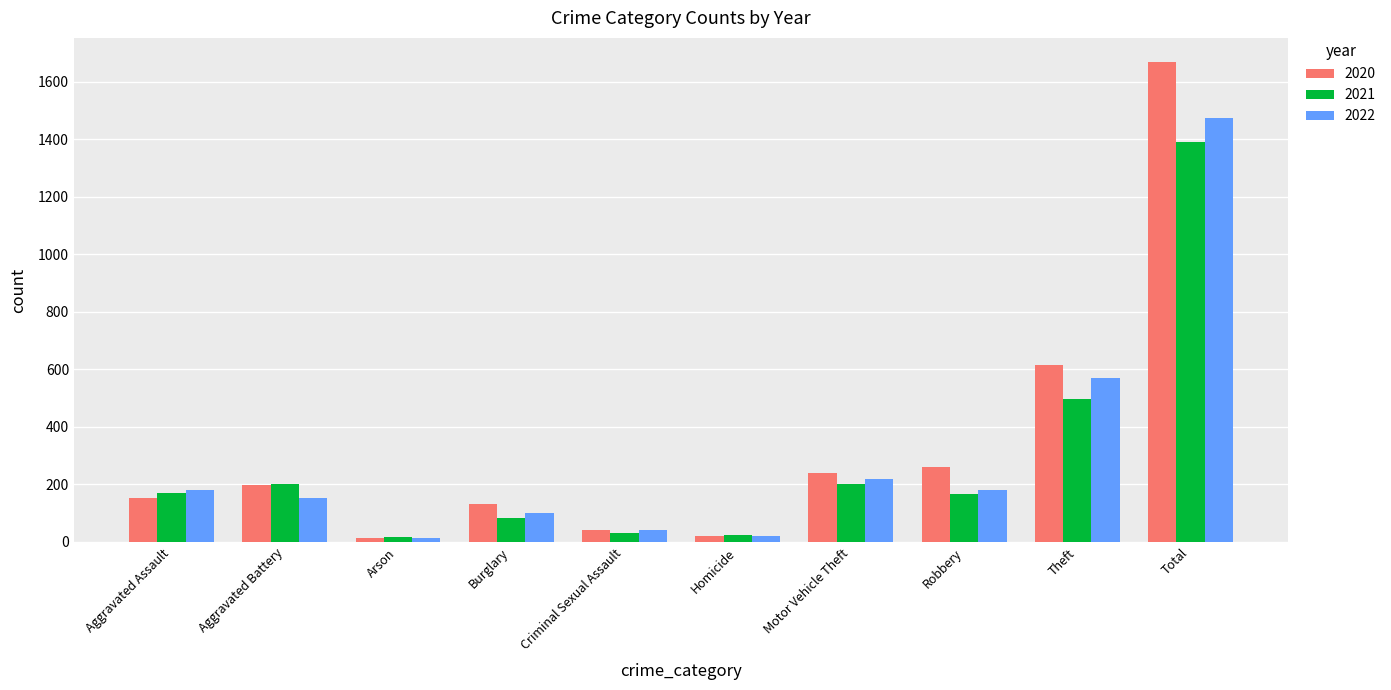

What is the difference between the highest and lowest values at Homicide?

4